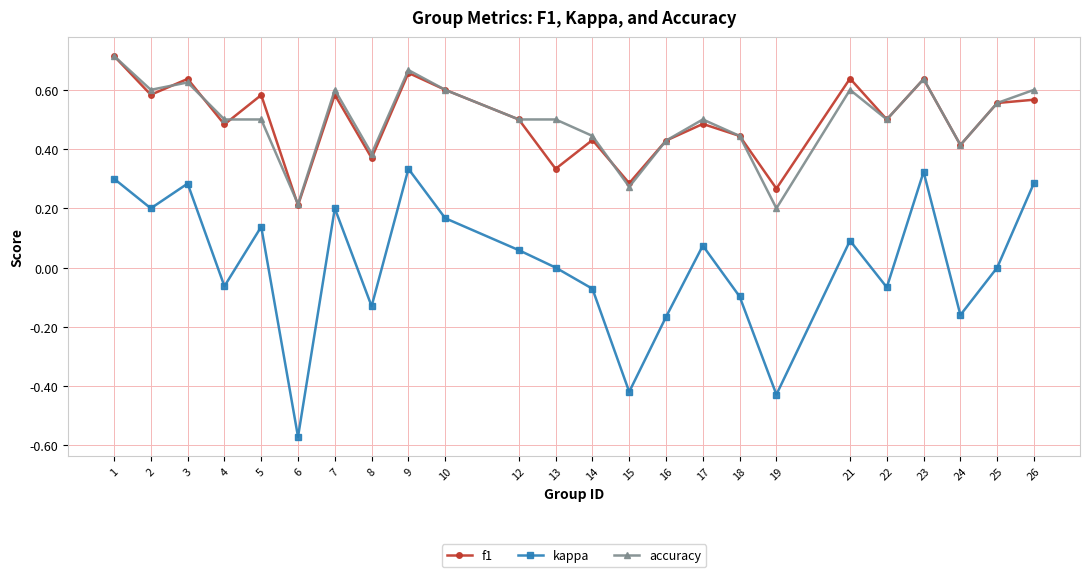

Rank the series at 21 from highest to lowest value.

f1, accuracy, kappa